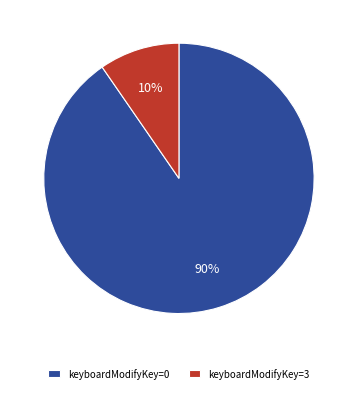

What percentage is the keyboardModifyKey=3 slice, to the nearest percent?

10%